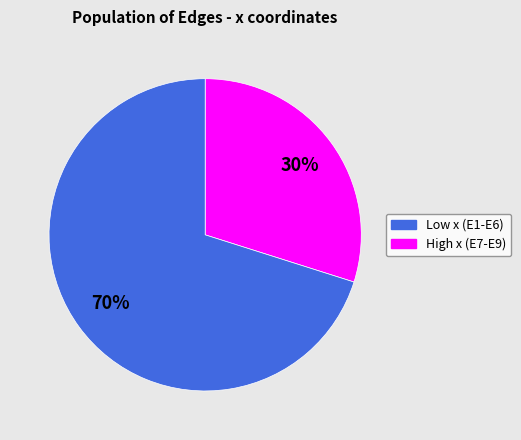

Does any single category account for the majority?

Yes